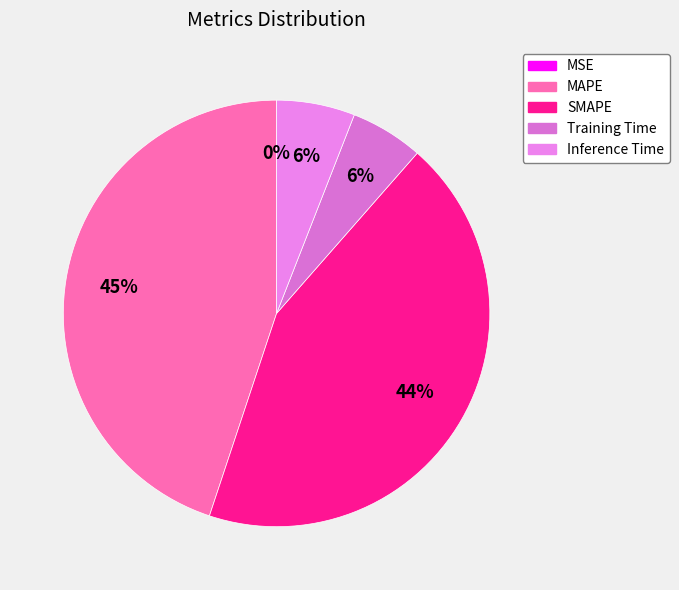

To the nearest percent, what is the difference between the largest and smallest slice percentages?

45%